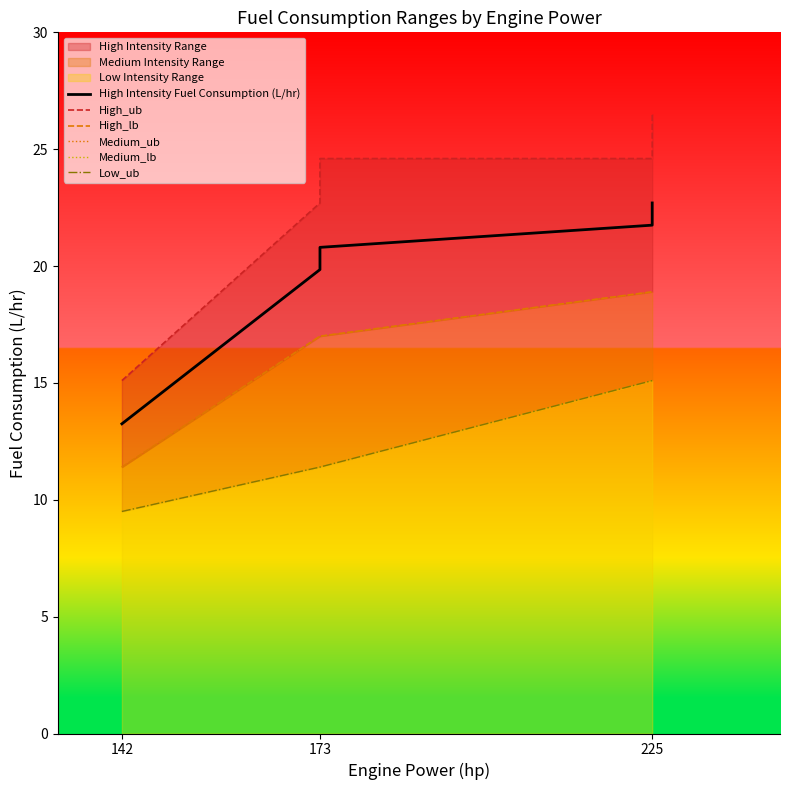

At how many categories does at least one series exceed 13?

6